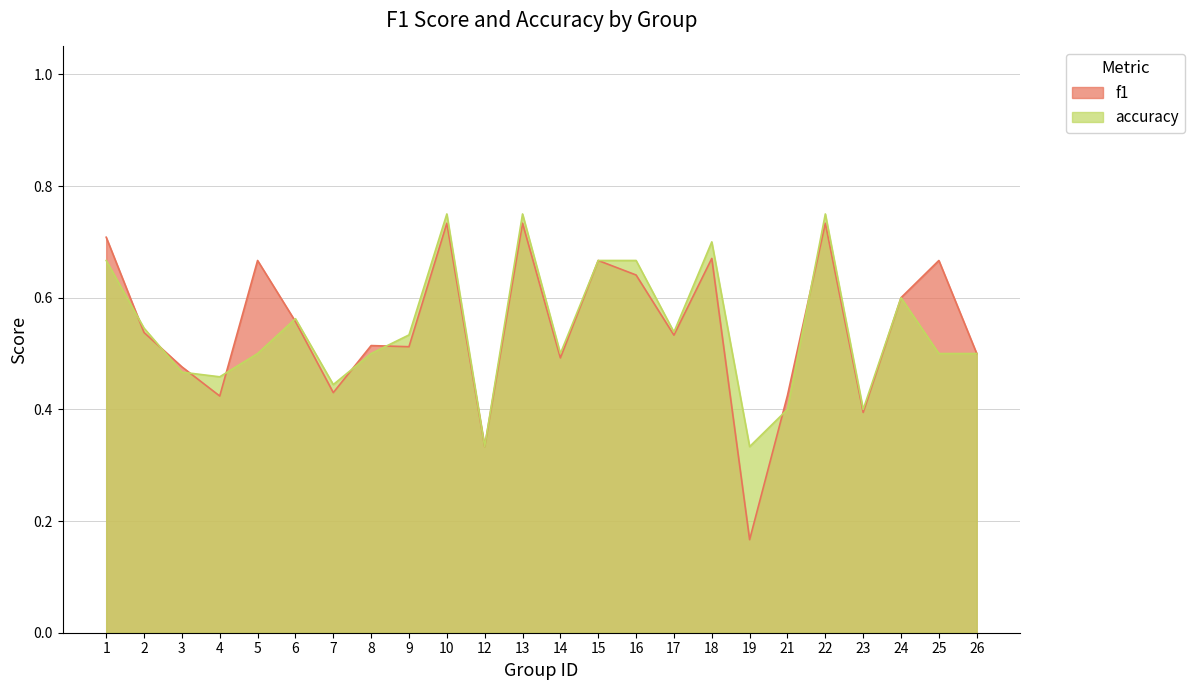

True or false: accuracy and f1 cross at least once.

True